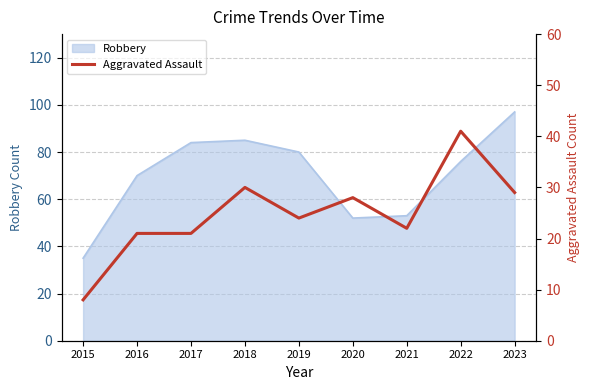

True or false: the data shows 39 at 2023.

False